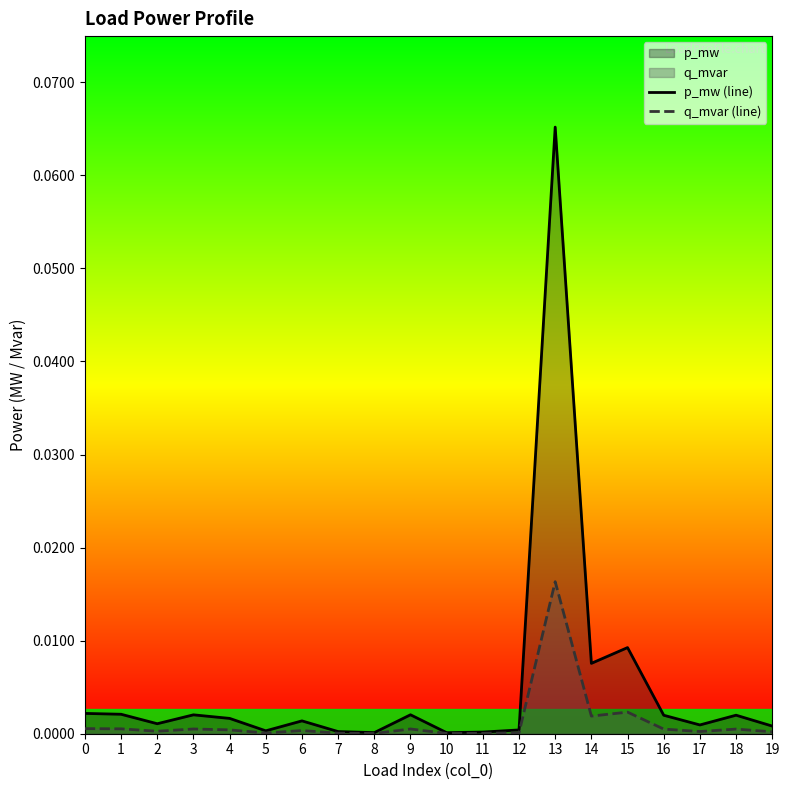

Reading left to right, transcribe all the data shown in this chart.

p_mw (line): 0=0.0	1=0.0	2=0.0	3=0.0	4=0.0	5=0.0	6=0.0	7=0.0	8=0.0	9=0.0	10=0.0	11=0.0	12=0.0	13=0.1	14=0.0	15=0.0	16=0.0	17=0.0	18=0.0	19=0.0
q_mvar (line): 0=0.0	1=0.0	2=0.0	3=0.0	4=0.0	5=0.0	6=0.0	7=0.0	8=0.0	9=0.0	10=0.0	11=0.0	12=0.0	13=0.0	14=0.0	15=0.0	16=0.0	17=0.0	18=0.0	19=0.0